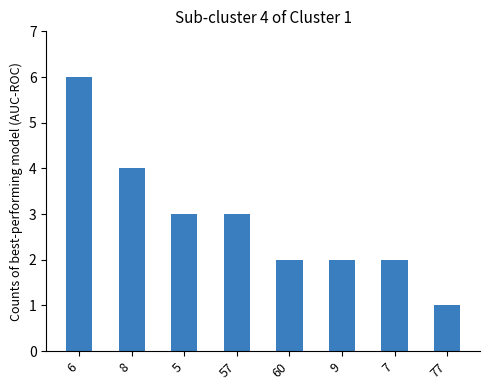

What is the ratio of the value at 6 to the value at 60?

3.0